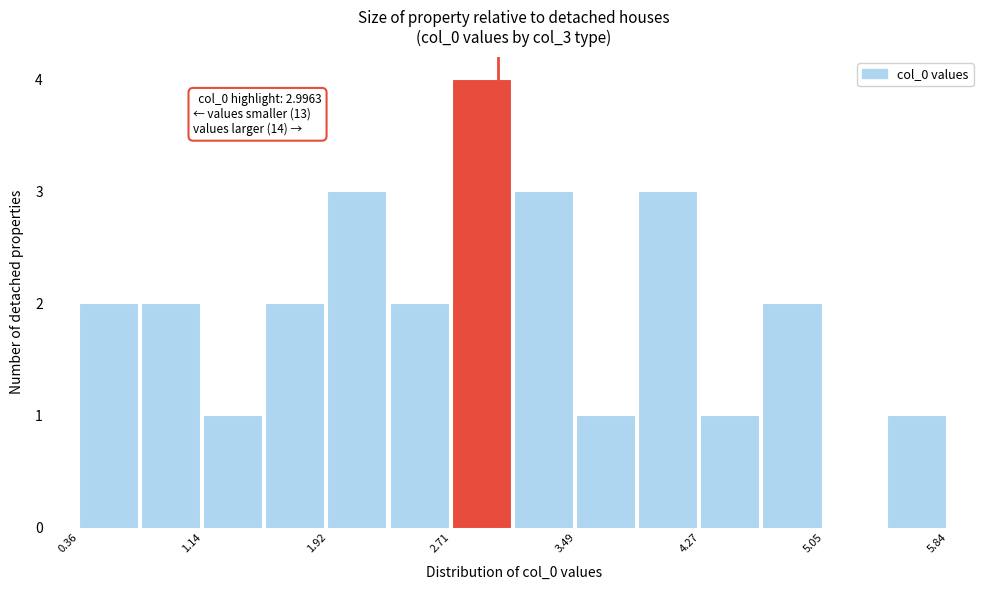

Around what value on the x-axis is the tallest bar? Give the approximate position of its centre, as read against the axis.

2.9